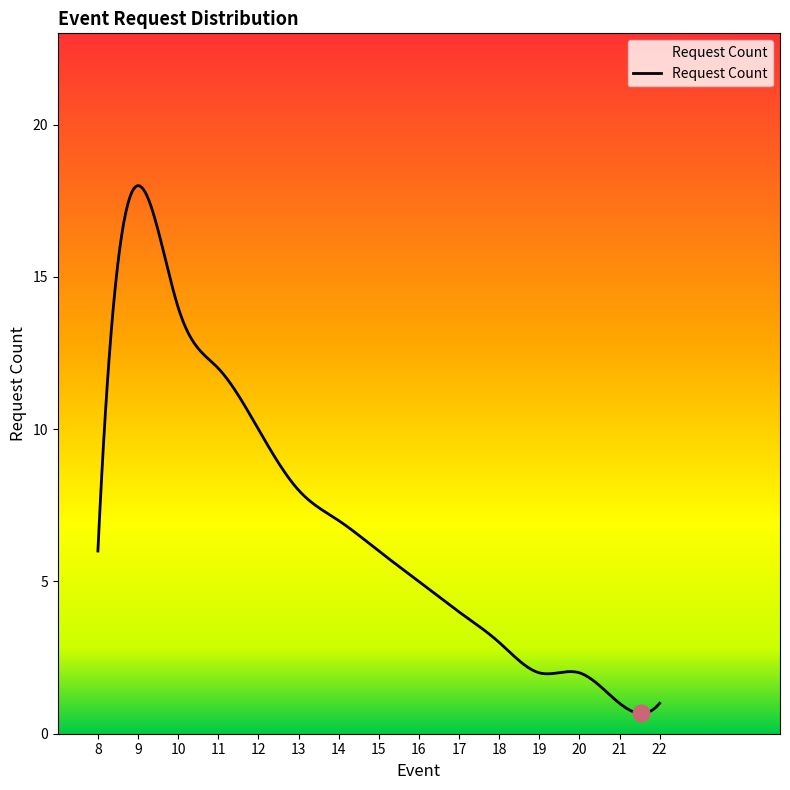

What is the difference between the maximum and minimum values?

17.3